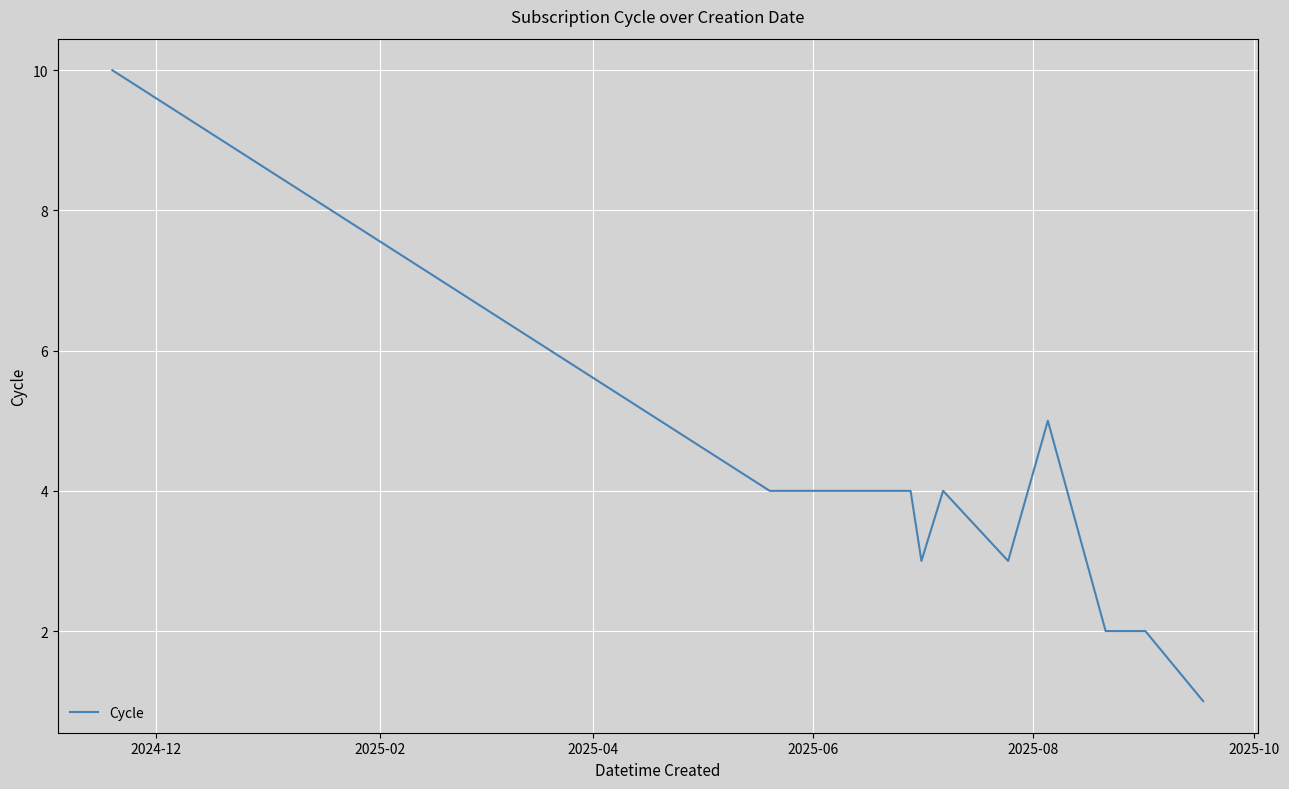

What is the difference between the maximum and minimum values?

9